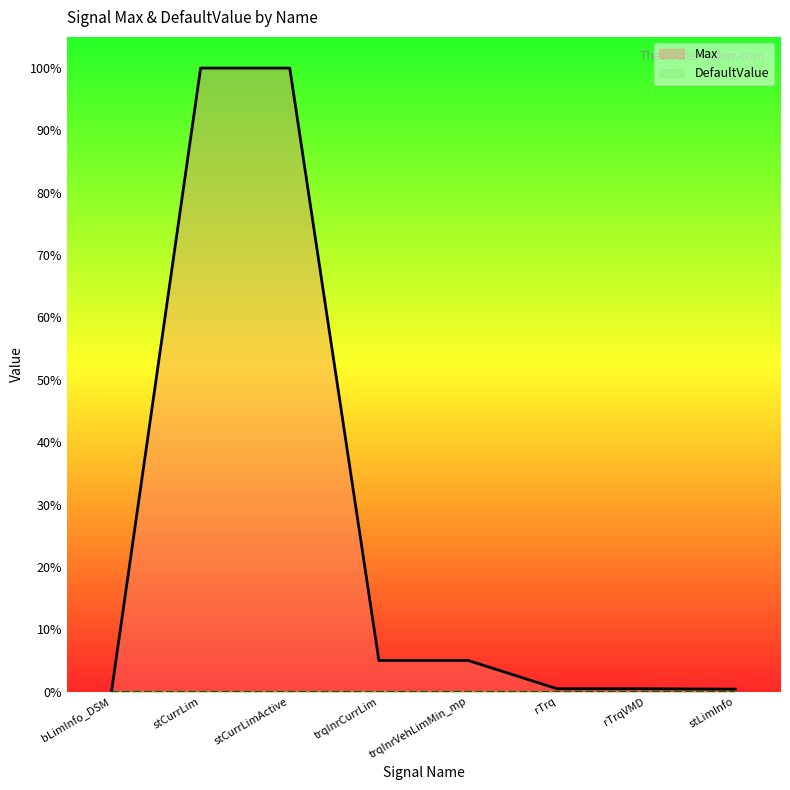

The value of Max at stCurrLim is 1.0. True or false?

True